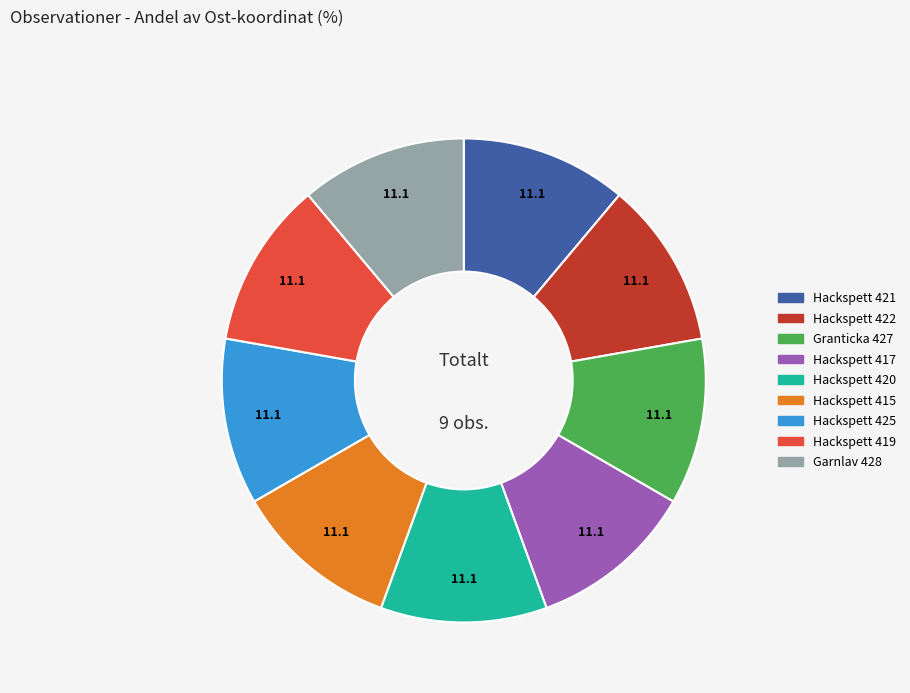

Count the number of slices in the pie.

9